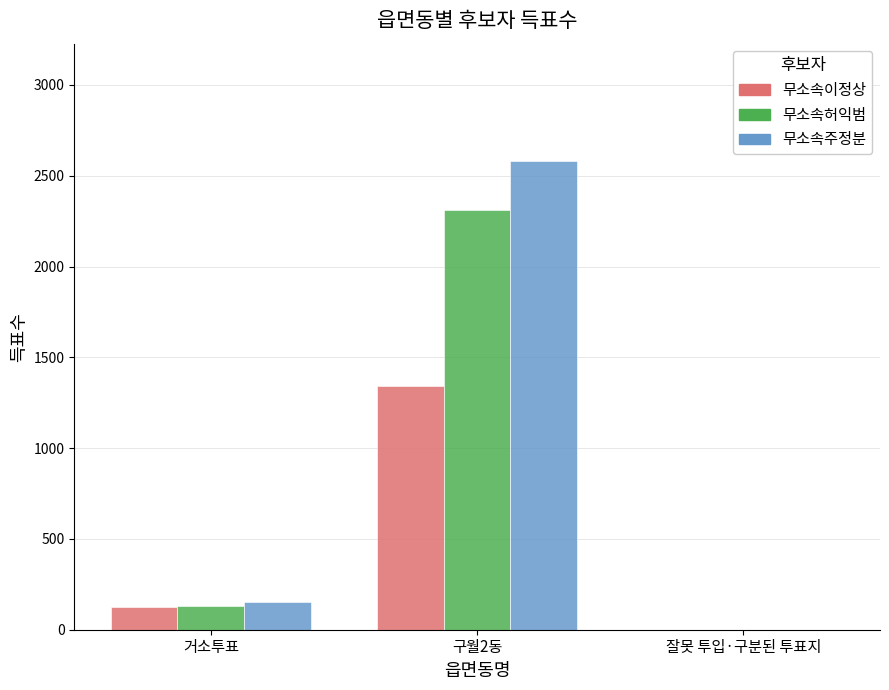

Is it true that 무소속이정상 equals 0 at 잘못 투입·구분된 투표지?

True